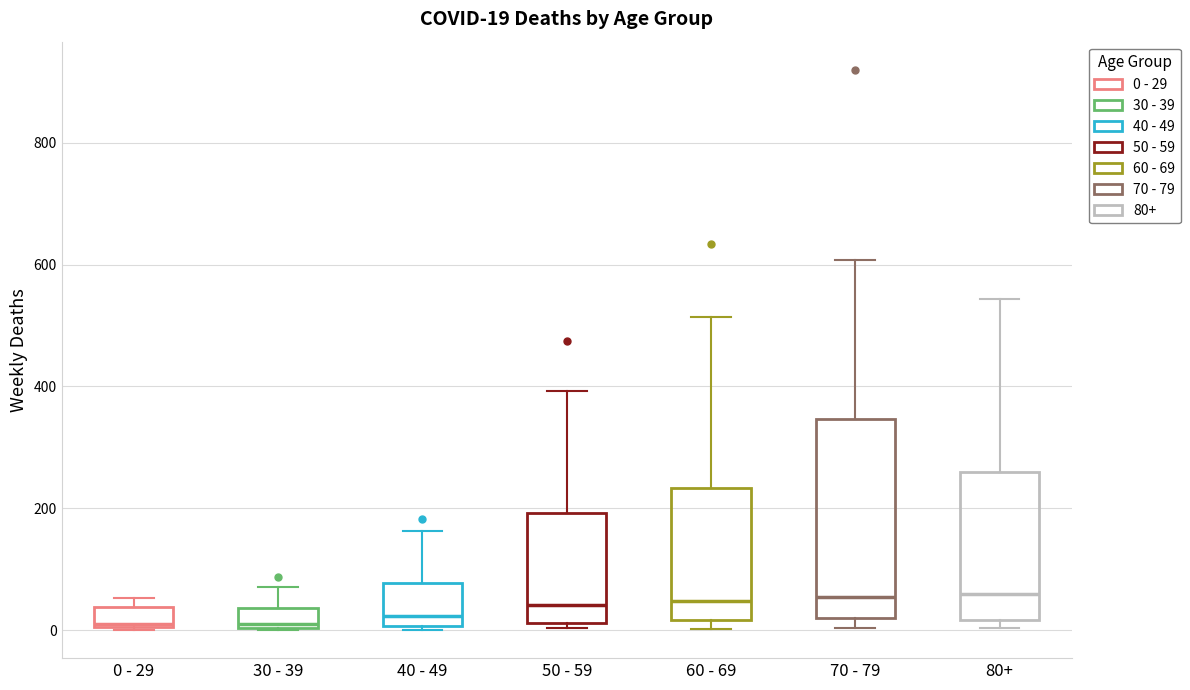

Which box is the tallest, from its lower edge to its upper edge?

70 - 79